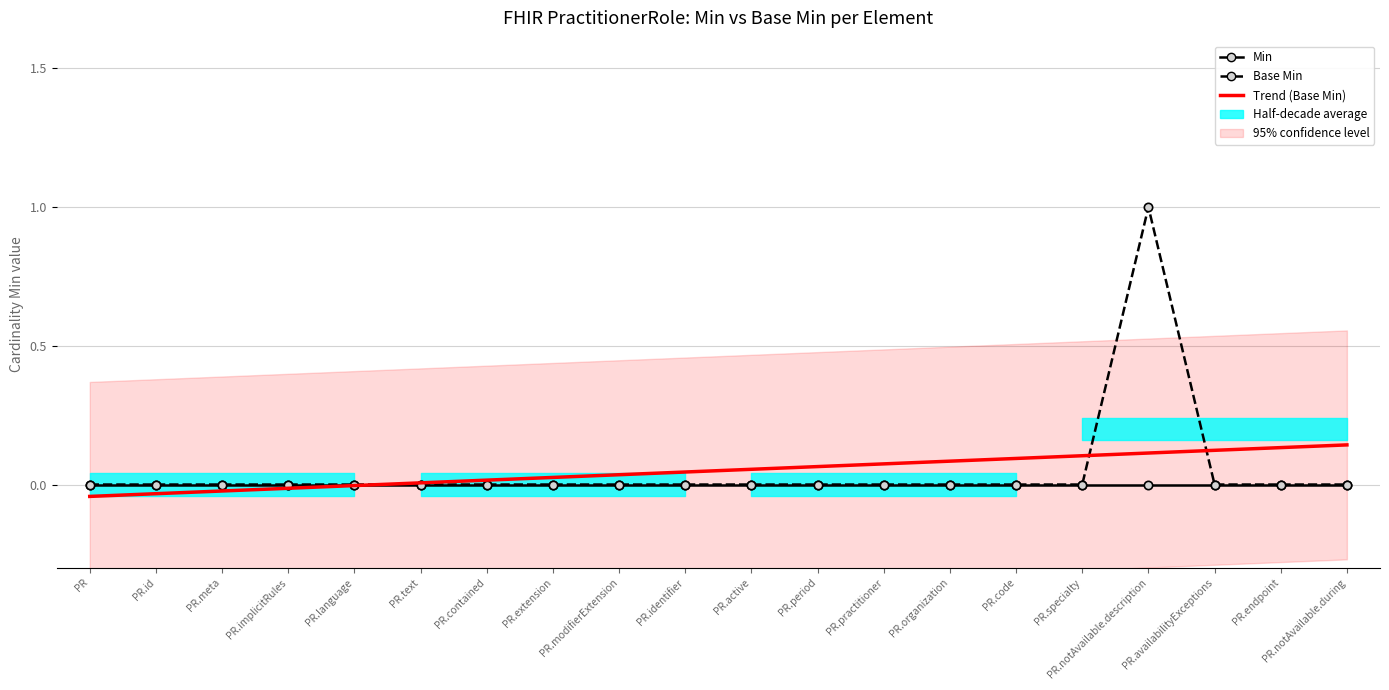

Reading left to right, extract all data points from this chart.

Min: 0.0	0.0	0.0	0.0	0.0	0.0	0.0	0.0	0.0	0.0	0.0	0.0	0.0	0.0	0.0	0.0	0.0	0.0	0.0	0.0
Base Min: 0.0	0.0	0.0	0.0	0.0	0.0	0.0	0.0	0.0	0.0	0.0	0.0	0.0	0.0	0.0	0.0	1.0	0.0	0.0	0.0
Trend (Base Min): -0.0	-0.0	-0.0	-0.0	-0.0	0.0	0.0	0.0	0.0	0.0	0.1	0.1	0.1	0.1	0.1	0.1	0.1	0.1	0.1	0.1